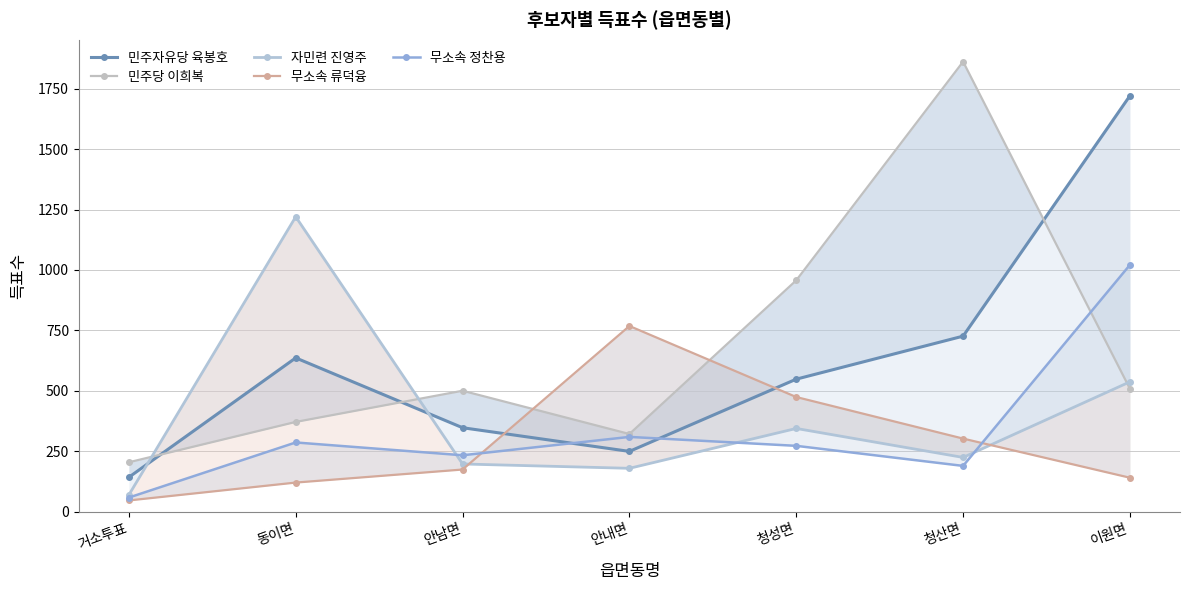

The value of 자민련 진영주 at 거소투표 is 69. True or false?

True